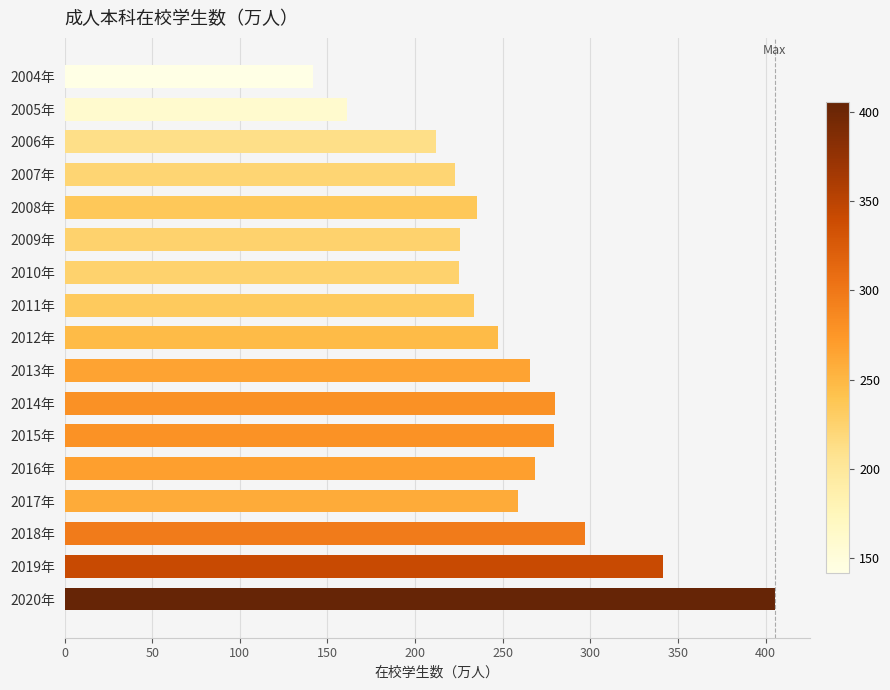

Approximately how many times larger is the value at 2013年 compared to 2018年?

0.9